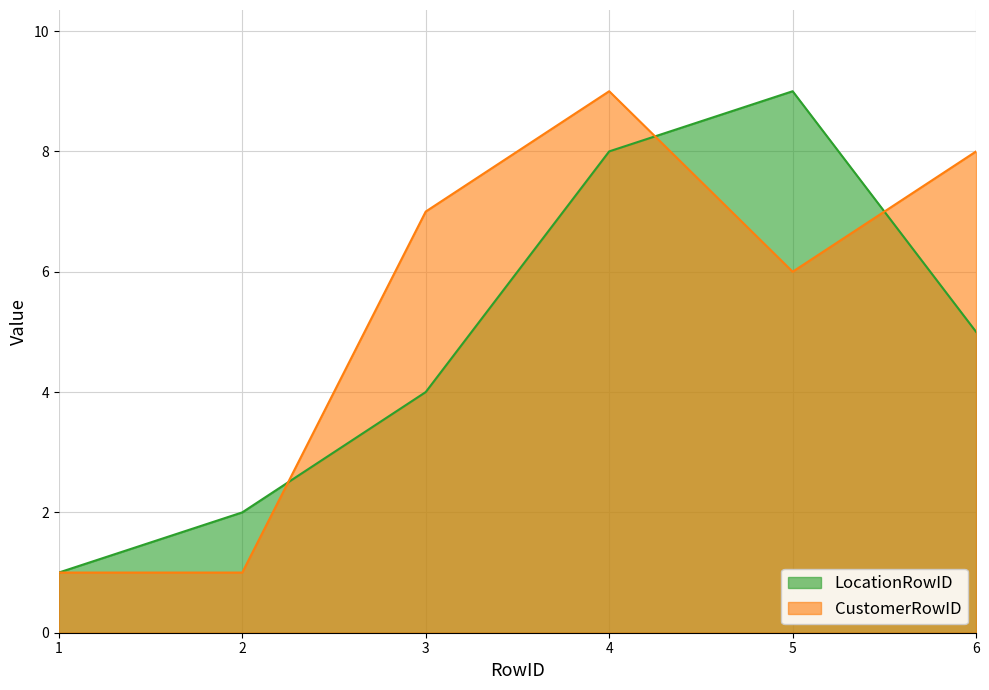

Which series changed the most between 5 and 6?

LocationRowID